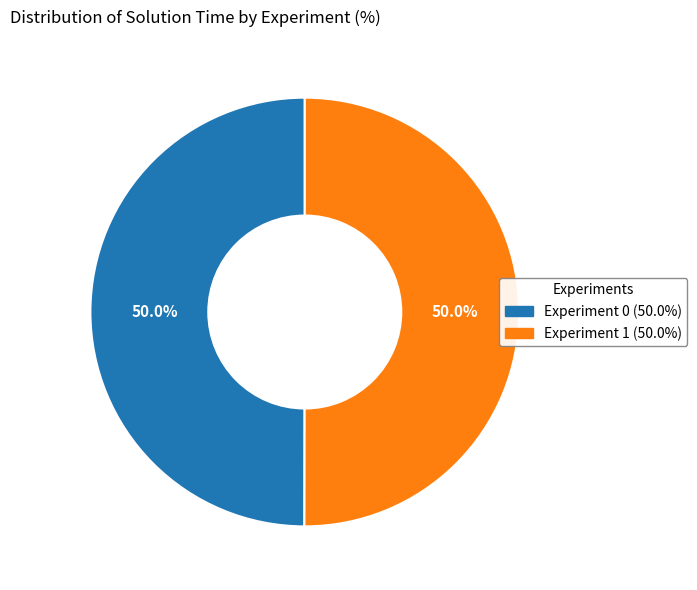

Count the number of slices in the pie.

2